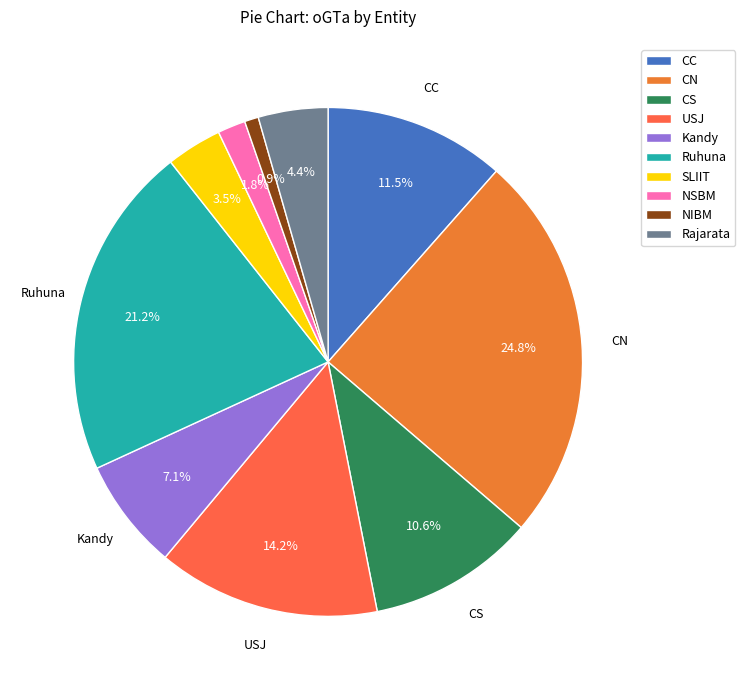

Rank the categories by value from highest to lowest.

CN, Ruhuna, USJ, CC, CS, Kandy, Rajarata, SLIIT, NSBM, NIBM